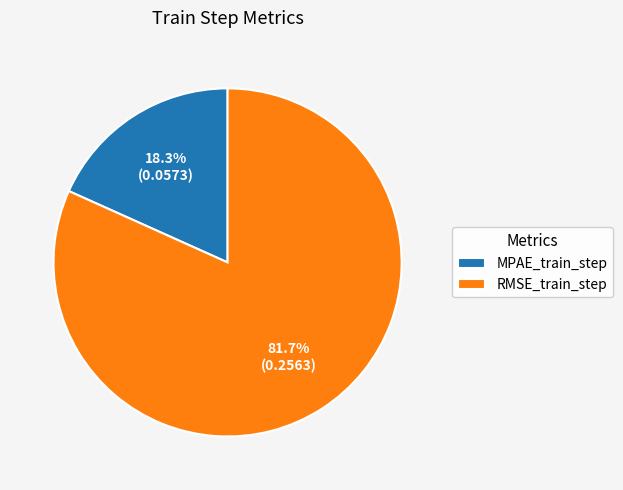

To the nearest percent, what is the difference between the largest and smallest slice percentages?

63%